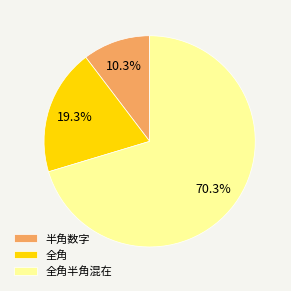

Combined, what portion of the pie is 半角数字 and 全角半角混在?

80.7%